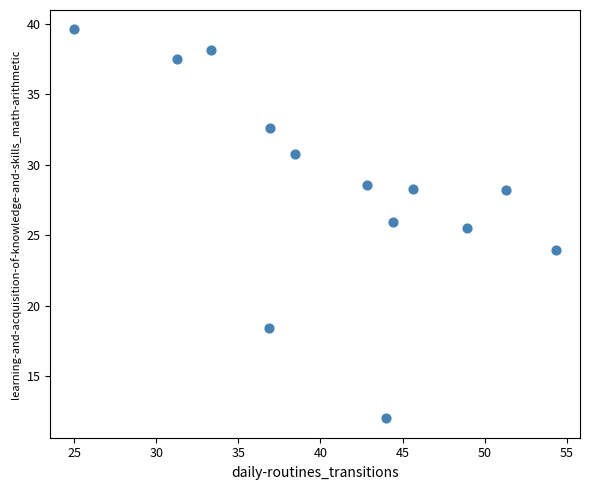

What is the range of X values (max minus min)?

29.3